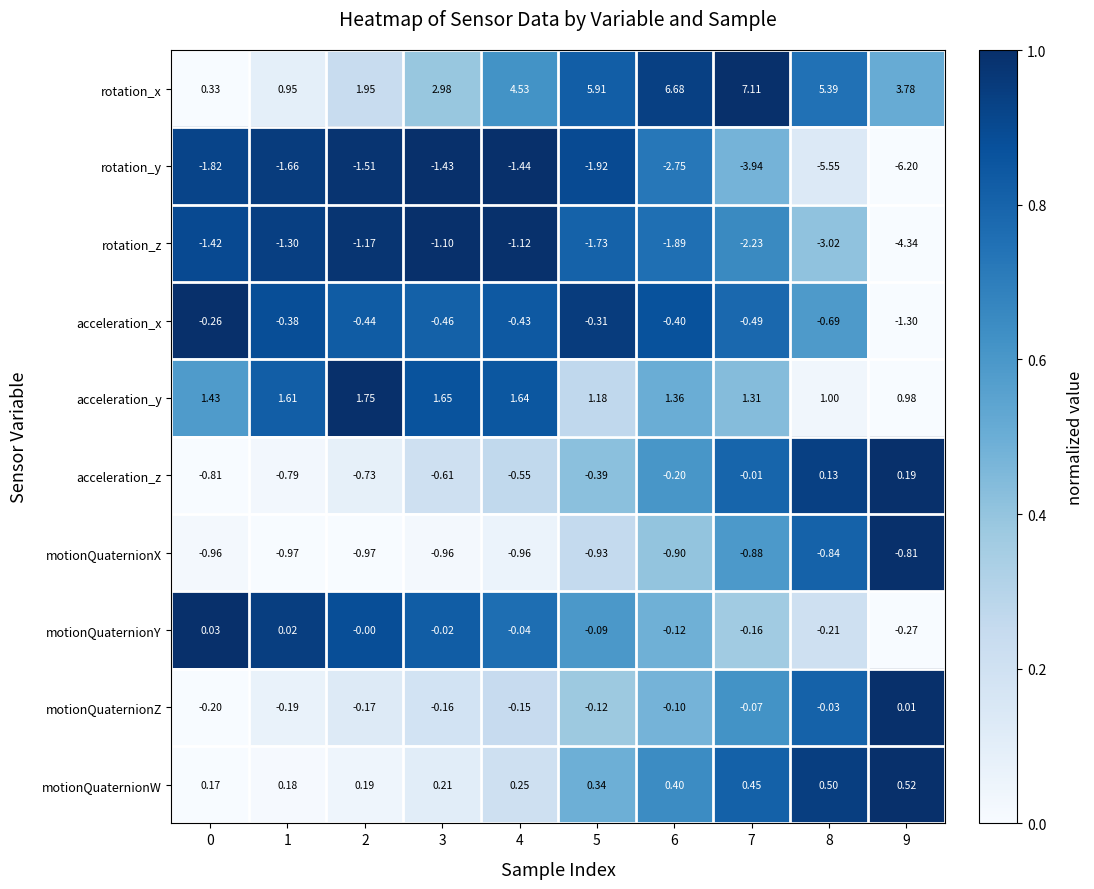

Which series changed the most between 5 and 9?

rotation_y